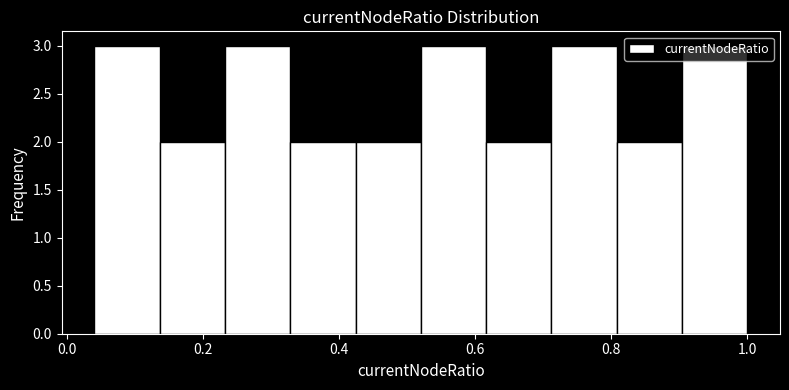

Reading left to right, transcribe this chart: for each bar, give the range it covers on the x-axis and its height. Neither the bar edges nor the heights are printed on the chart, so give them approximately, as read against the axes.

0.040 to 0.136: 3
0.136 to 0.232: 2
0.232 to 0.328: 3
0.328 to 0.424: 2
0.424 to 0.520: 2
0.520 to 0.616: 3
0.616 to 0.712: 2
0.712 to 0.808: 3
0.808 to 0.904: 2
0.904 to 1.000: 3